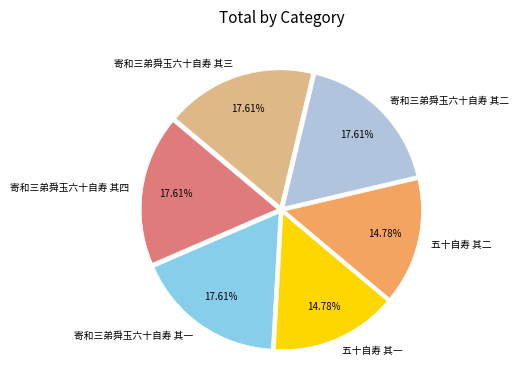

To the nearest percent, what is the combined percentage of 五十自寿 其一 and 寄和三弟舜玉六十自寿 其二?

32%